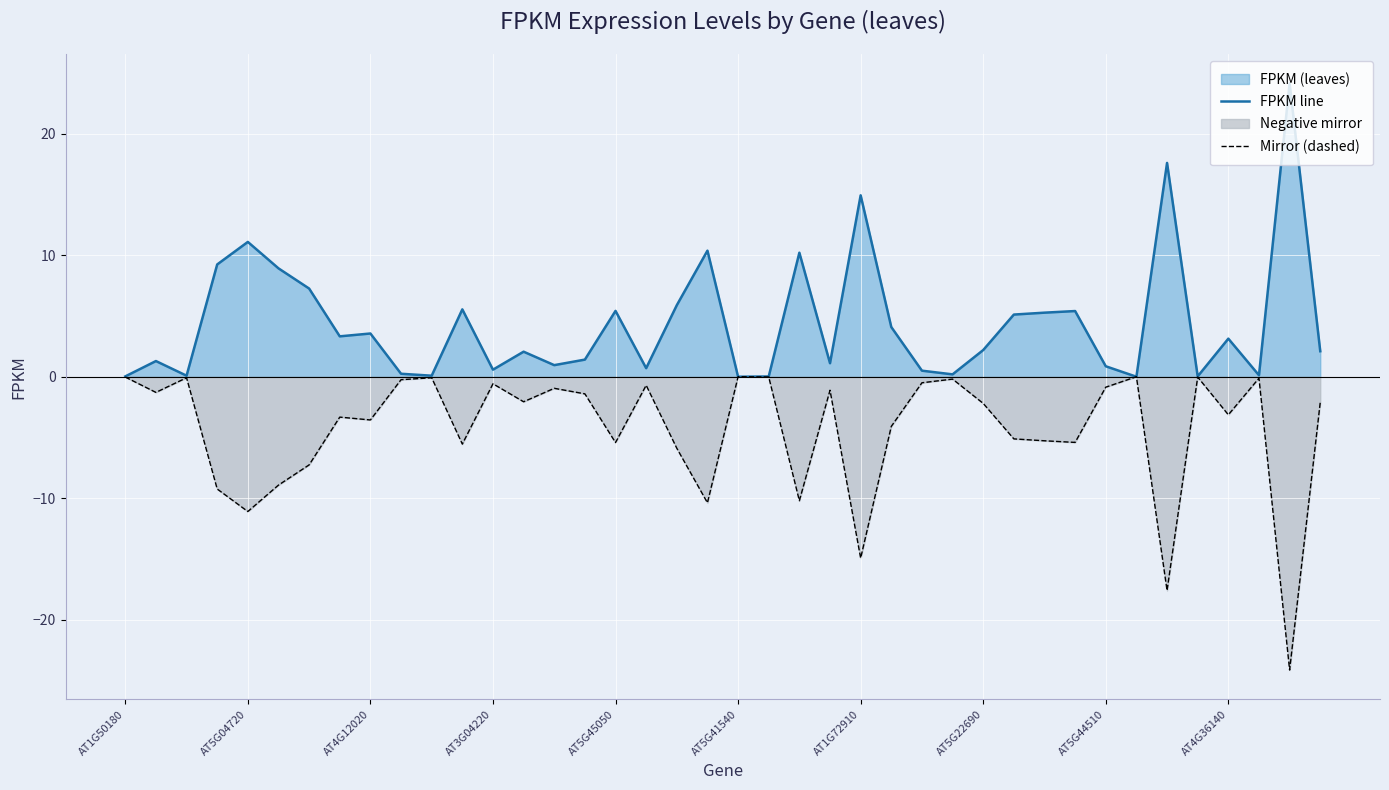

What is the highest value of the FPKM line series?

24.2